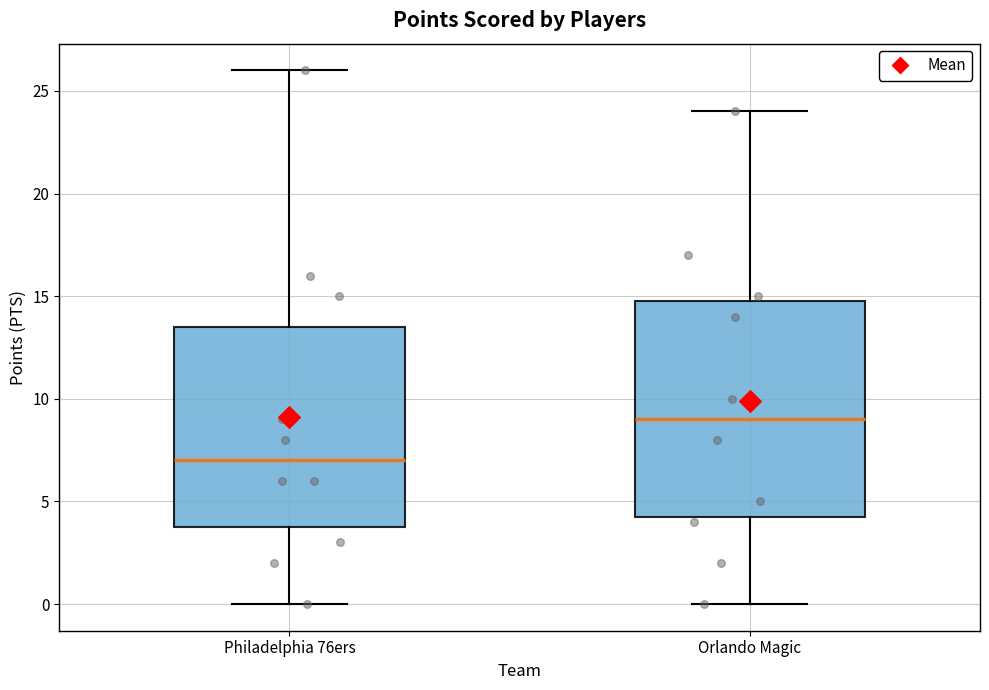

Where does the lower whisker of the box for Philadelphia 76ers end on the y-axis? The values are not printed on the chart, so give them approximately, as read against the axis.

0.0